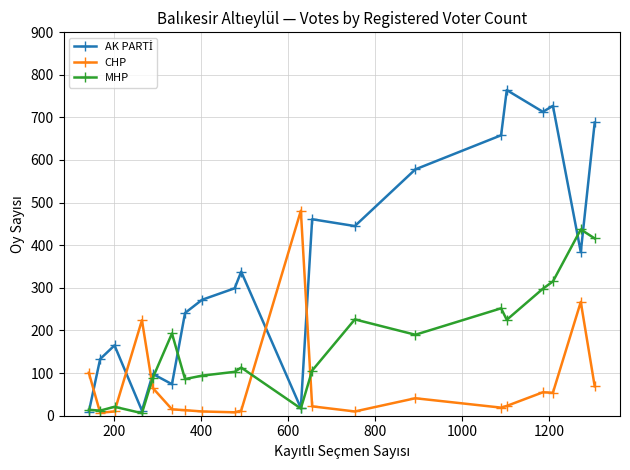

True or false: MHP has more than 2 points higher than both neighbors.

True